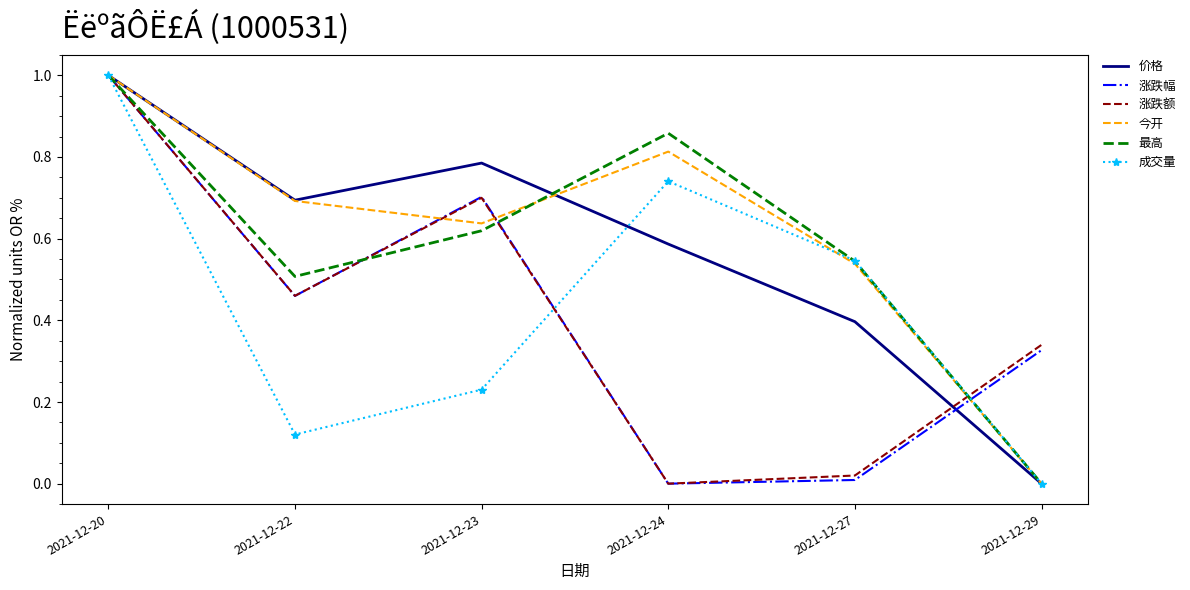

How many 价格 values are between 0 and 1?

6